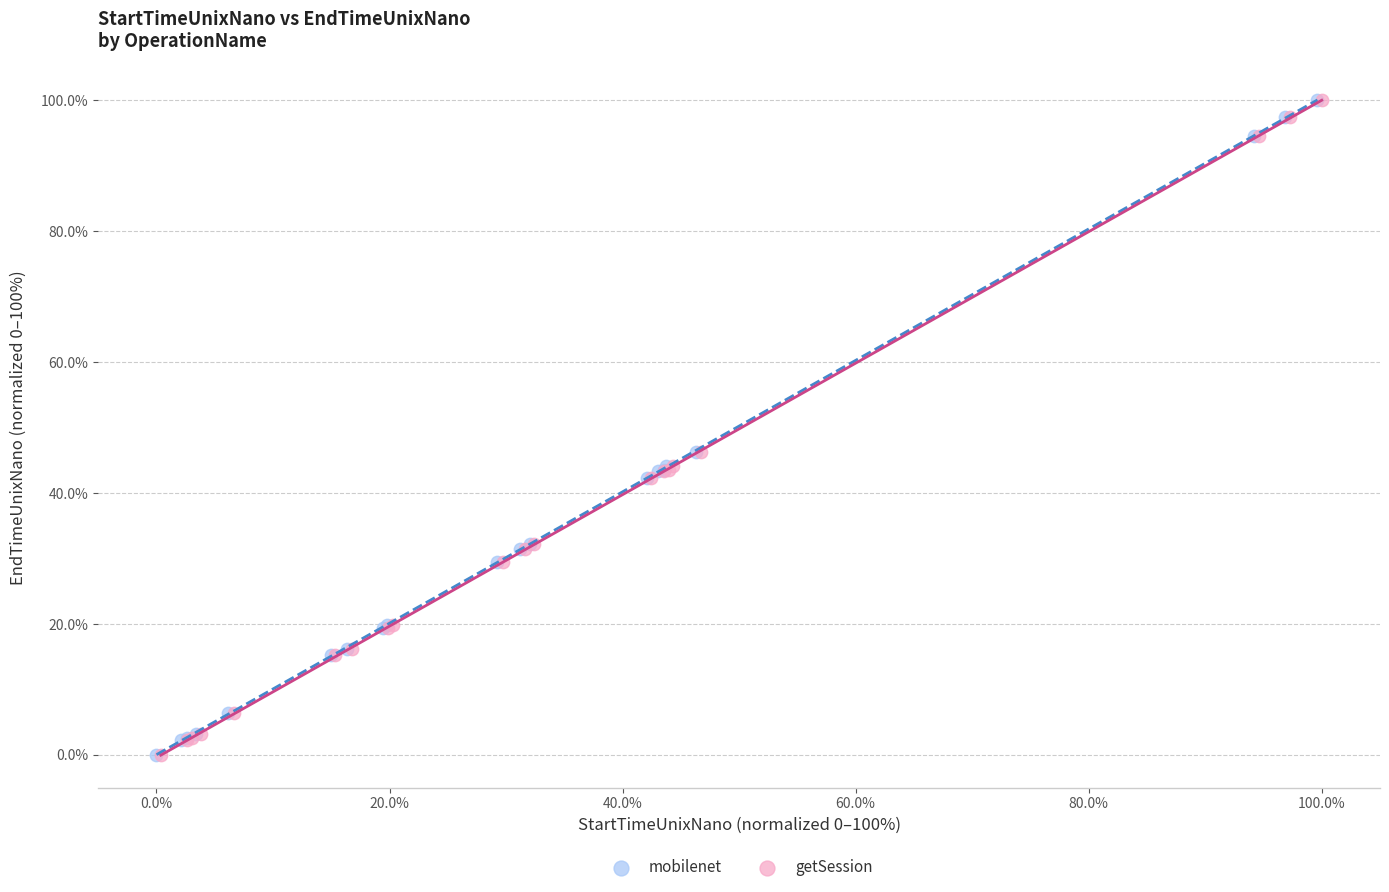

What are all the series names shown in the legend?

mobilenet, getSession